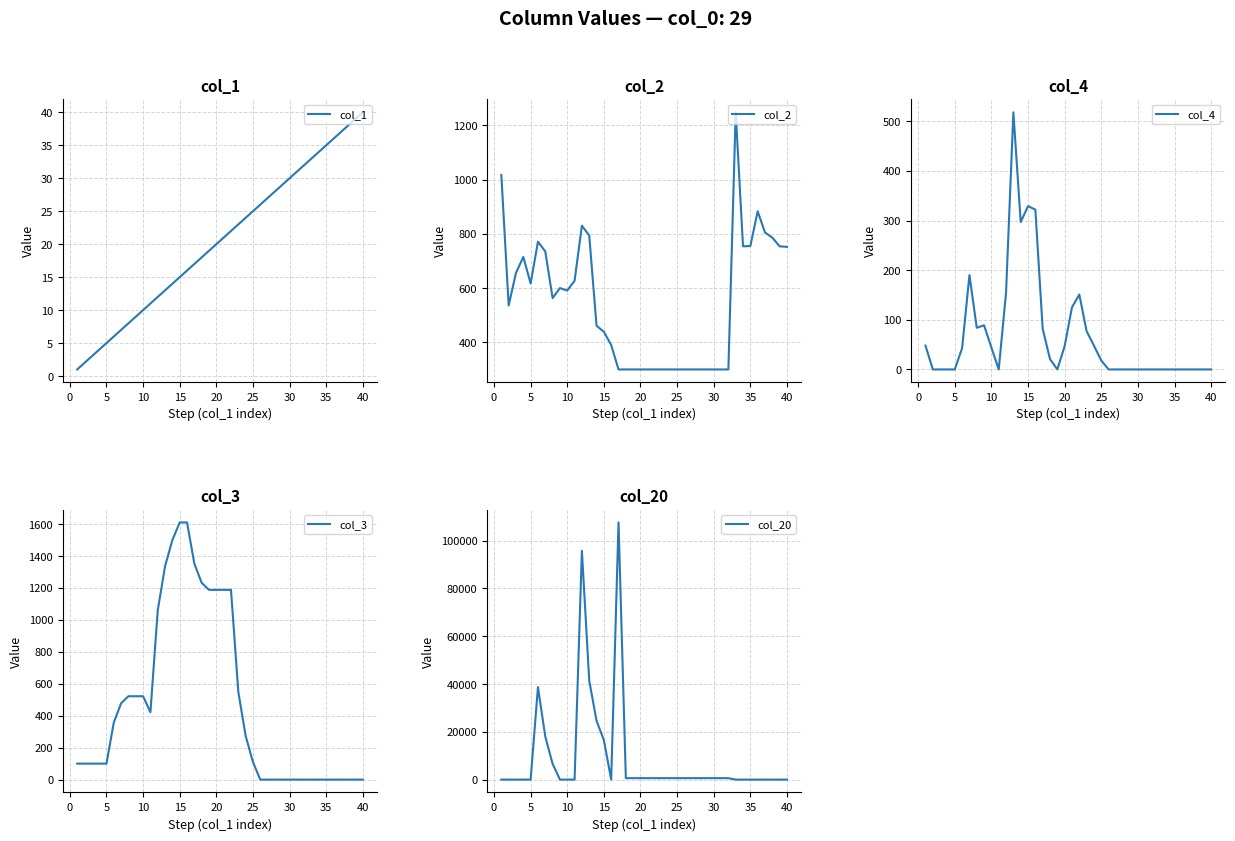

What is the maximum value for col_2?

1248